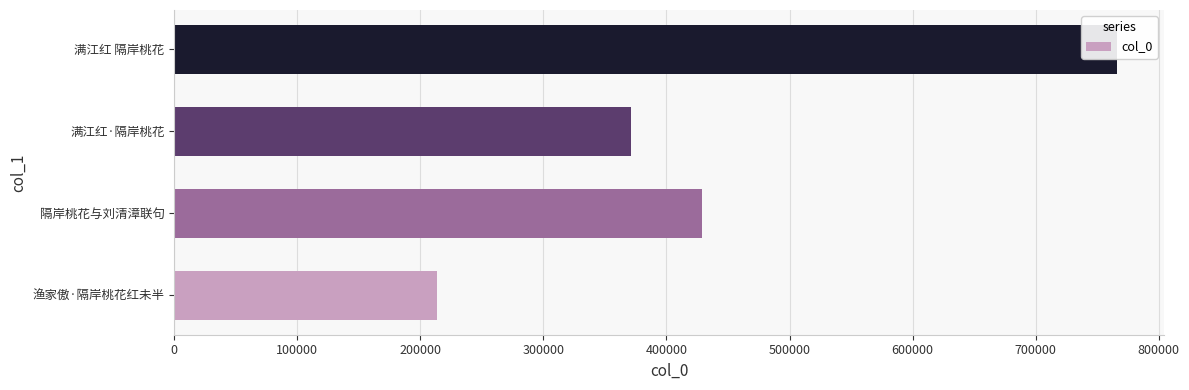

Are the bars grouped side by side (vs. stacked)?

No